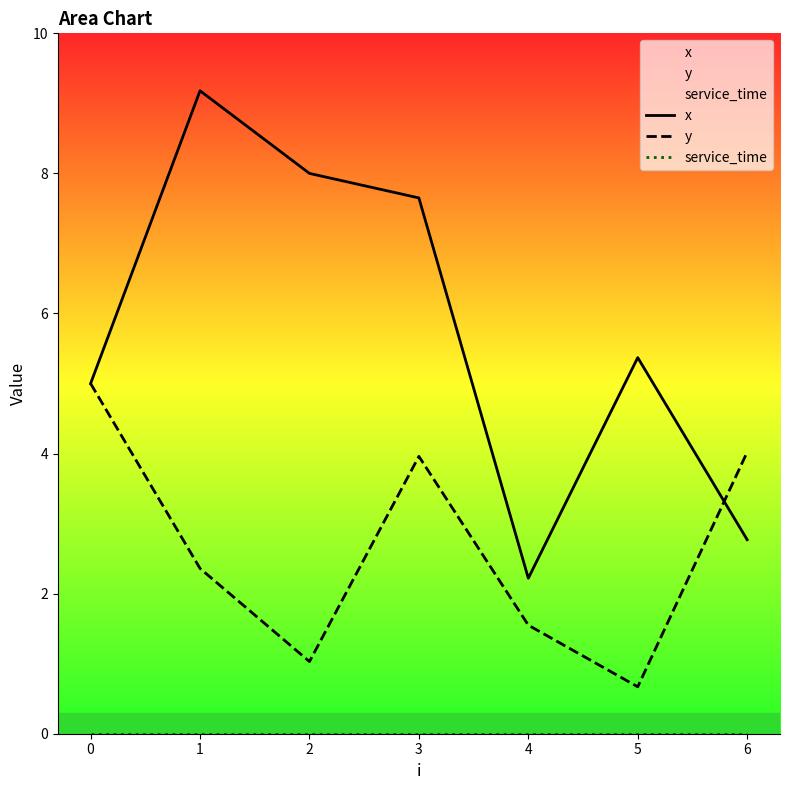

How many lines are shown in the chart?

3